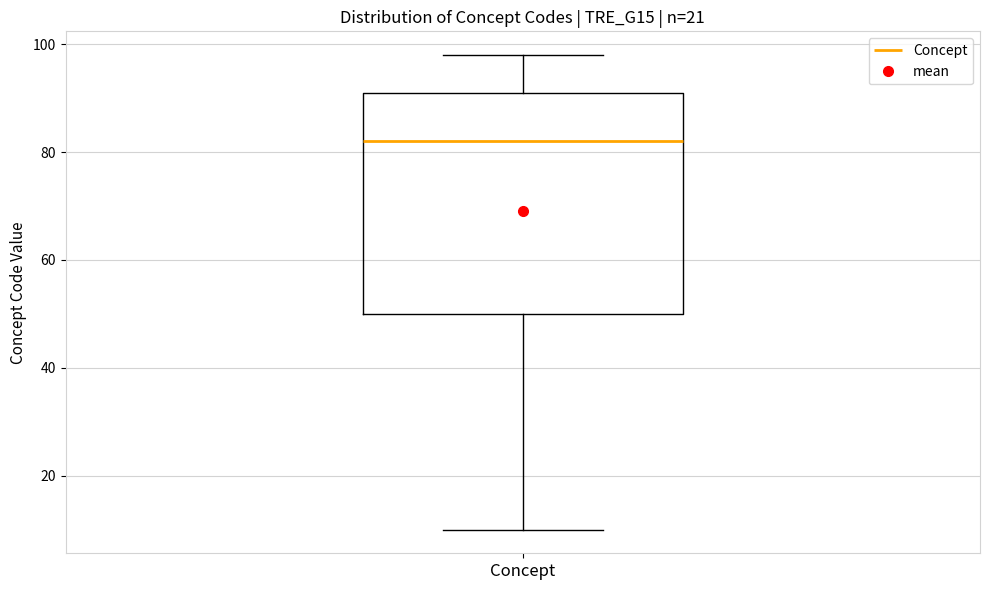

Read this box plot against the y-axis: the position of the median line, the range covered by the box, and the ends of both whiskers. The values are not printed on the chart, so give them approximately, as read against the axis.

median 82, box 50 to 92, whiskers 10 to 98